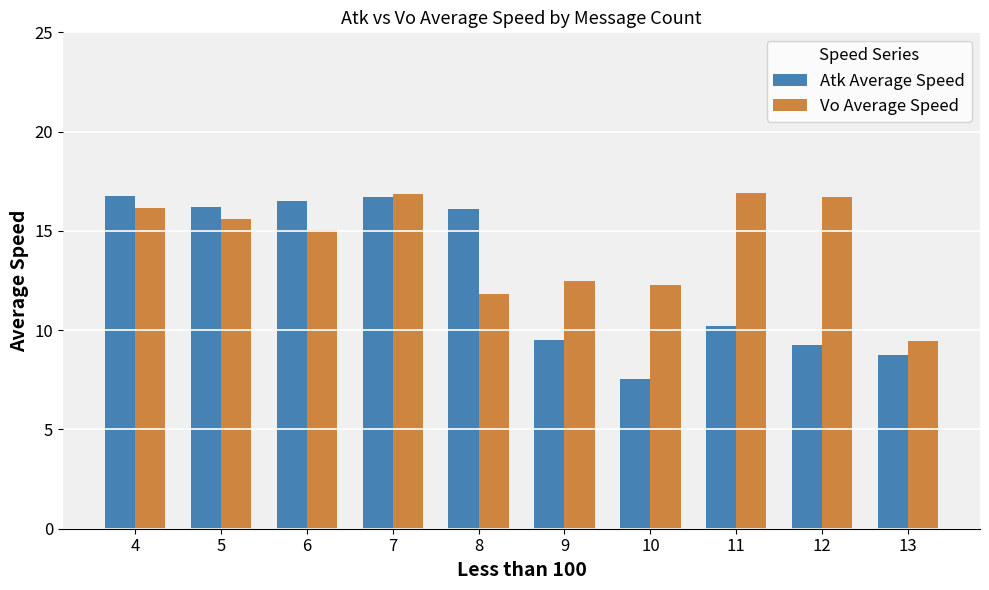

At which label does Atk Average Speed first exceed 16?

4